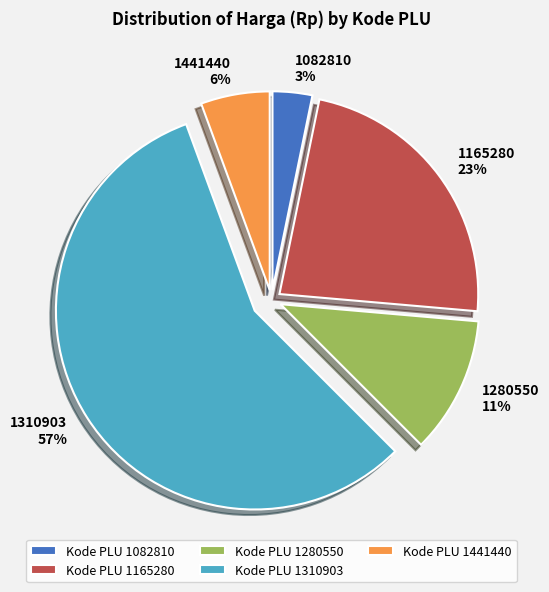

Approximately how many times larger is the value at 1280550 compared to 1310903?

0.2